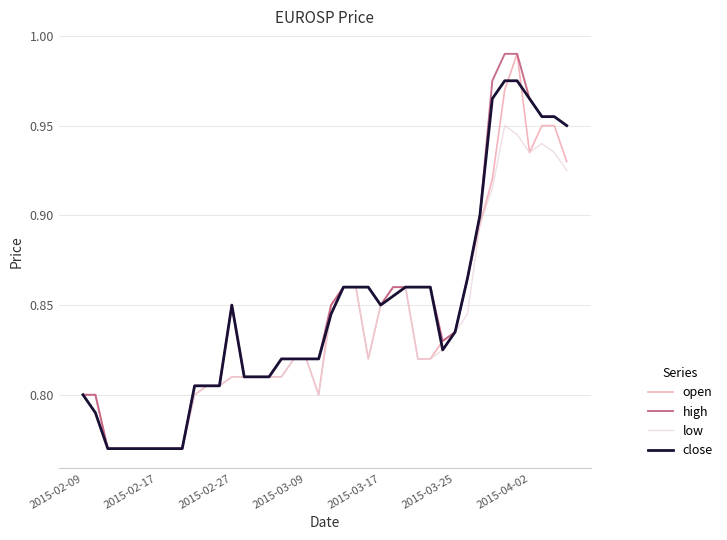

In open, how many points are lower than both neighbors (excluding endpoints)?

3